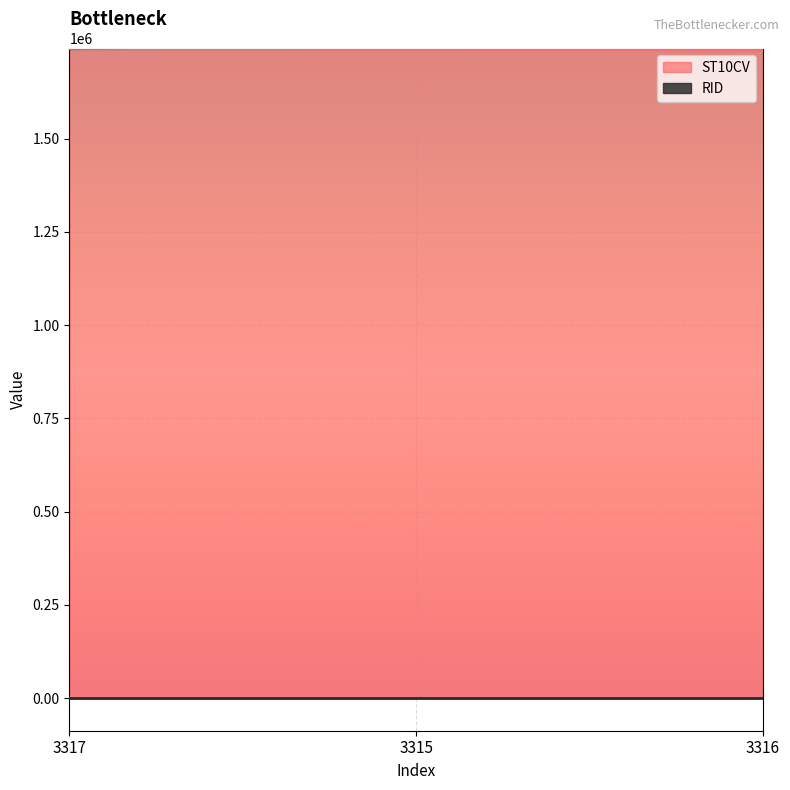

True or false: the data shows 1739700 at 3315.

True